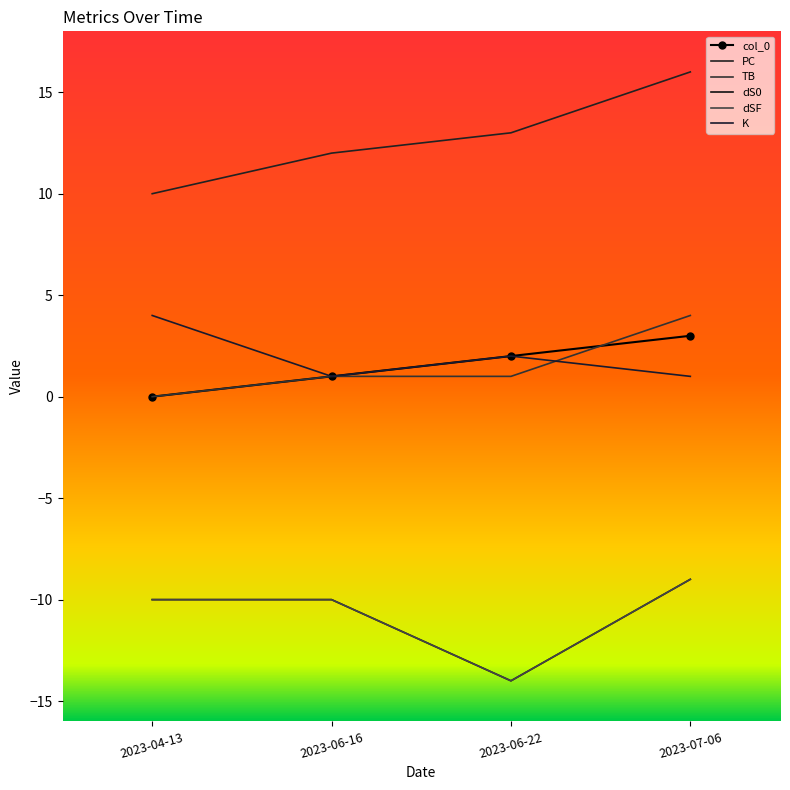

Count the number of data series in this chart.

6